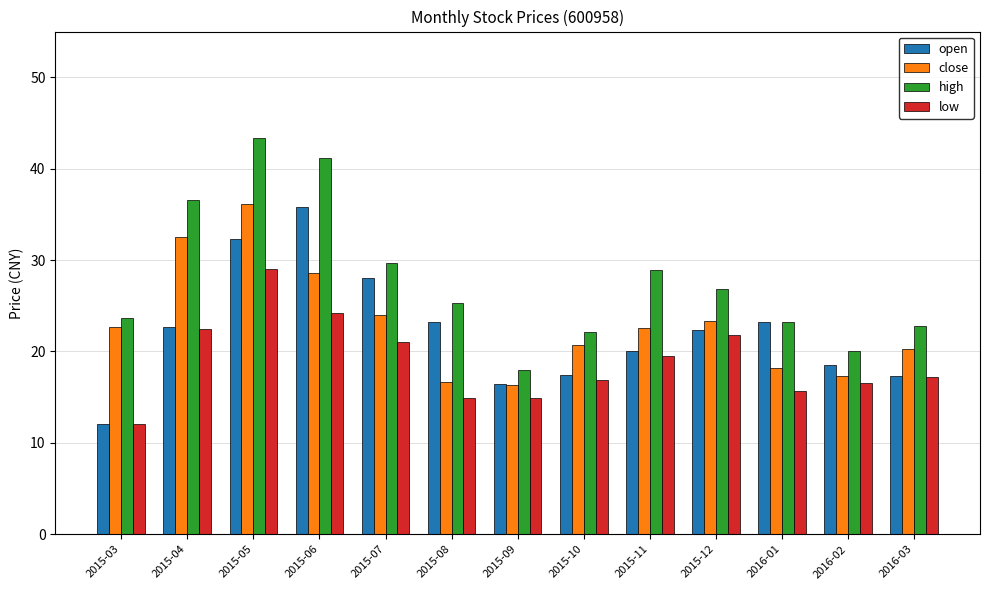

The high series shows 20.0 at 2016-02. True or false?

True